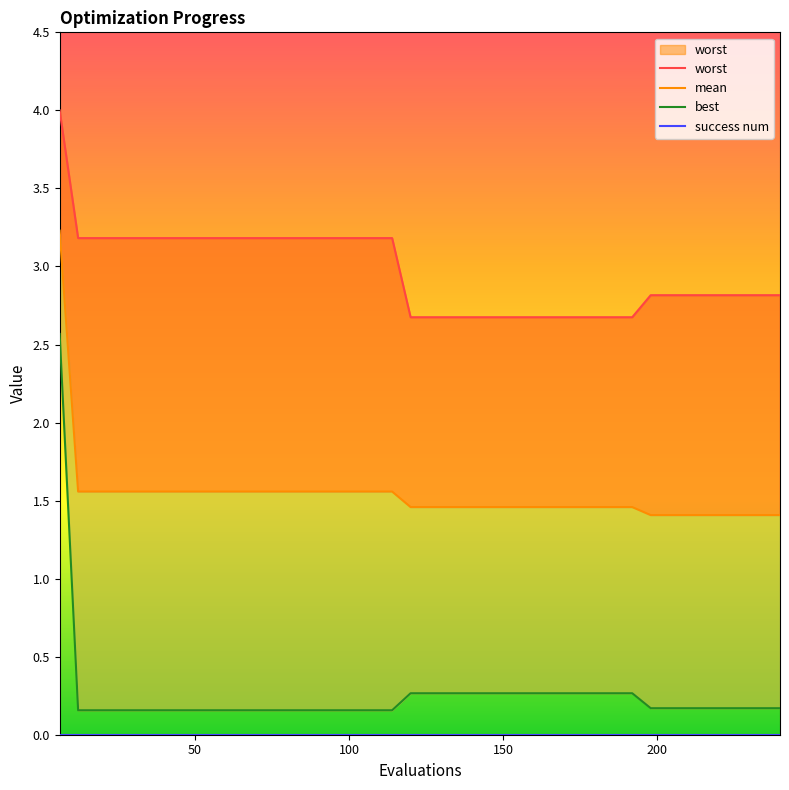

True or false: mean has more than 2 points higher than both neighbors.

False